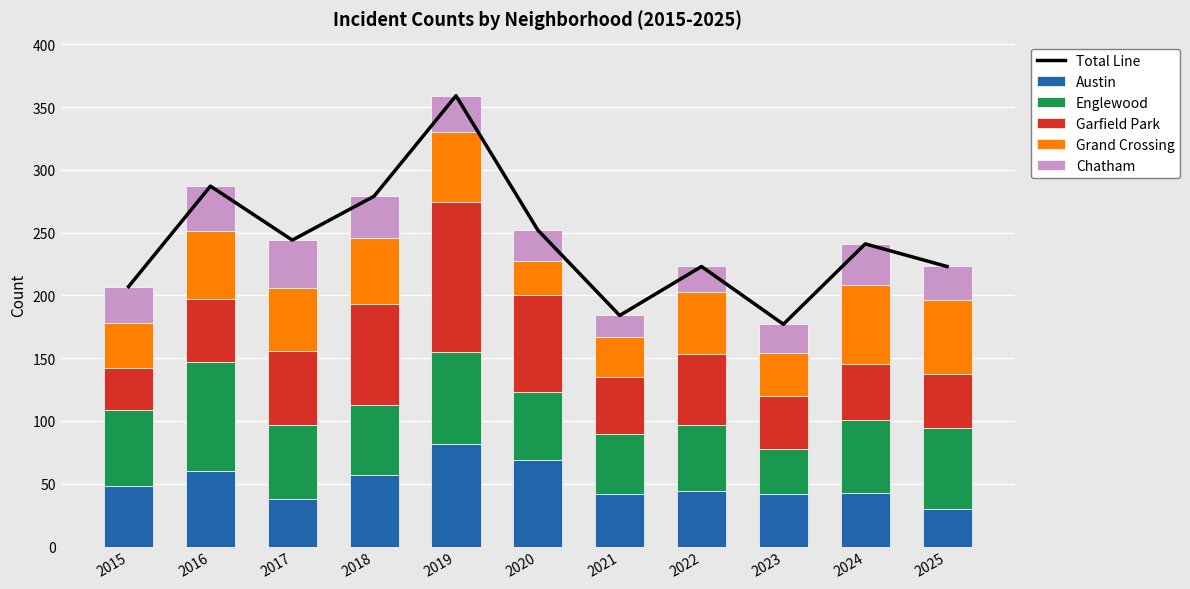

Reading left to right, what are all the values shown in this chart?

Total Line: 207	287	244	279	359	252	184	223	177	241	223
Austin: 48	60	38	57	82	69	42	44	42	43	30
Englewood: 61	87	59	56	73	54	48	53	36	58	64
Garfield Park: 33	50	59	80	119	77	45	56	42	44	43
Grand Crossing: 36	54	50	53	56	27	32	50	34	63	59
Chatham: 29	36	38	33	29	25	17	20	23	33	27